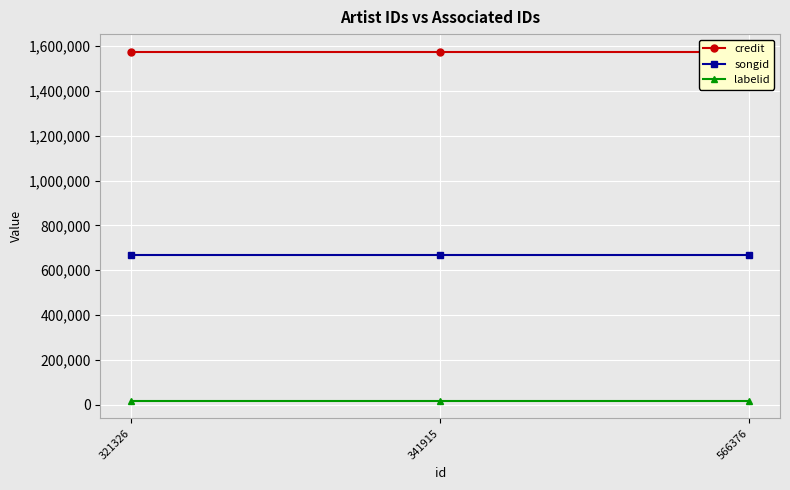

Which series has the largest total across all categories?

credit